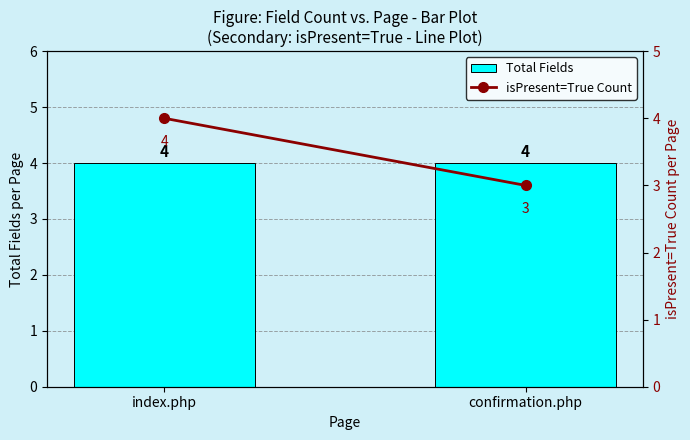

Which label corresponds to the largest value in the chart?

index.php